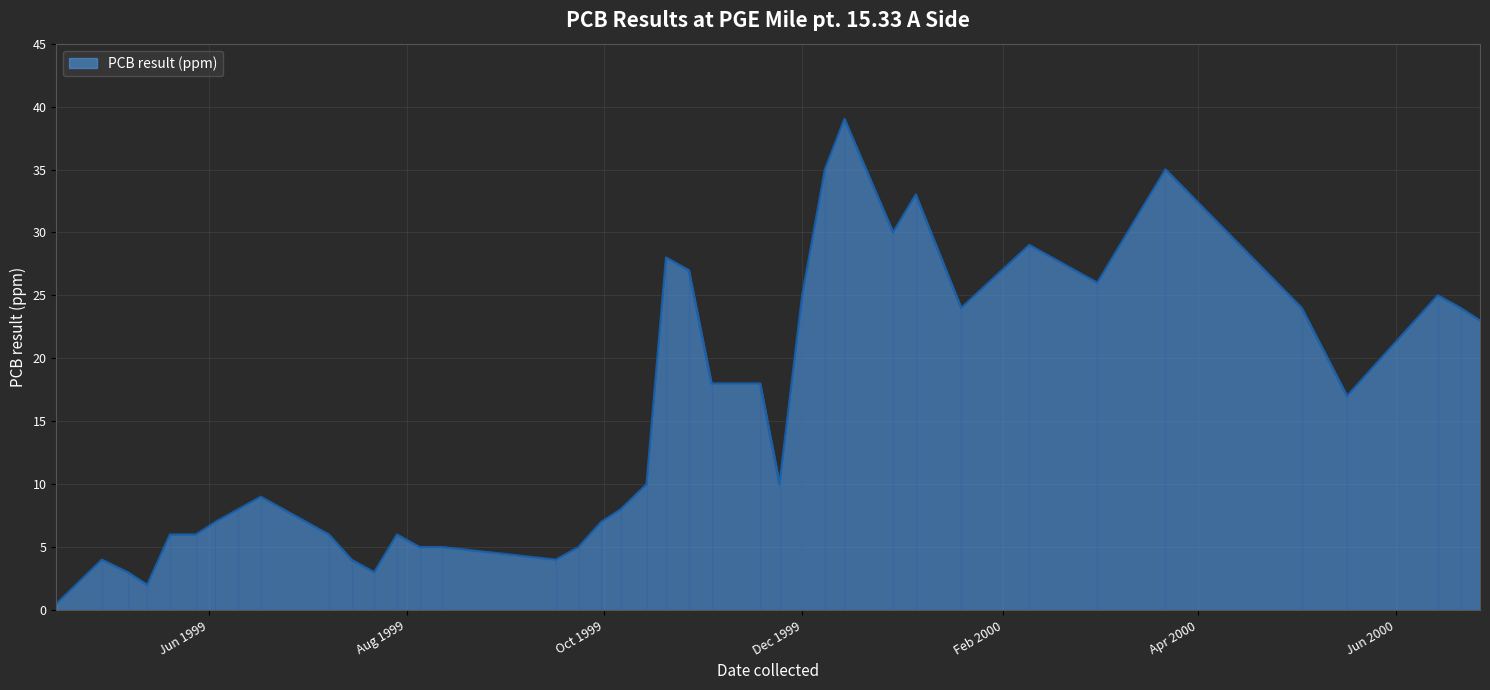

What is the greatest value displayed?

39.0